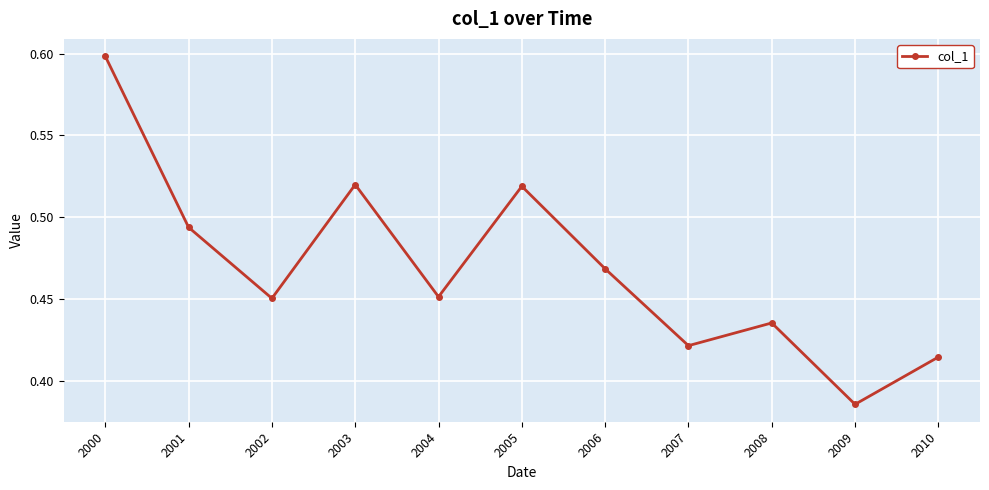

The chart shows a value of 0.2 at 2006. True or false?

False